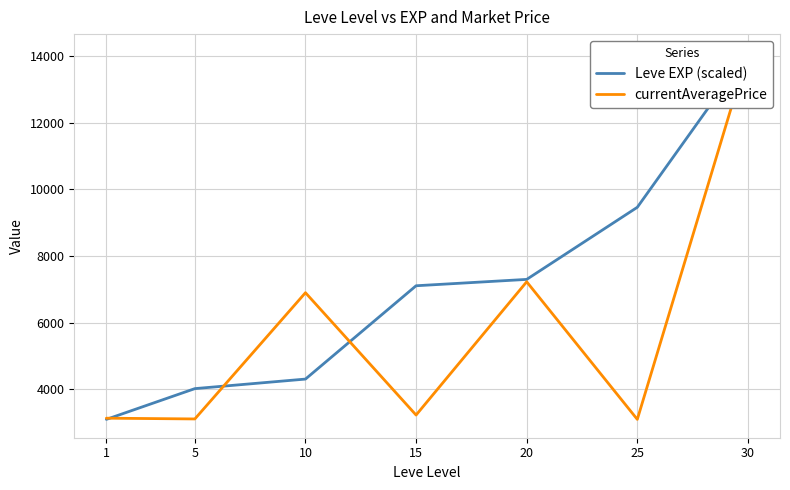

What is the minimum value for Leve EXP (scaled)?

3095.8